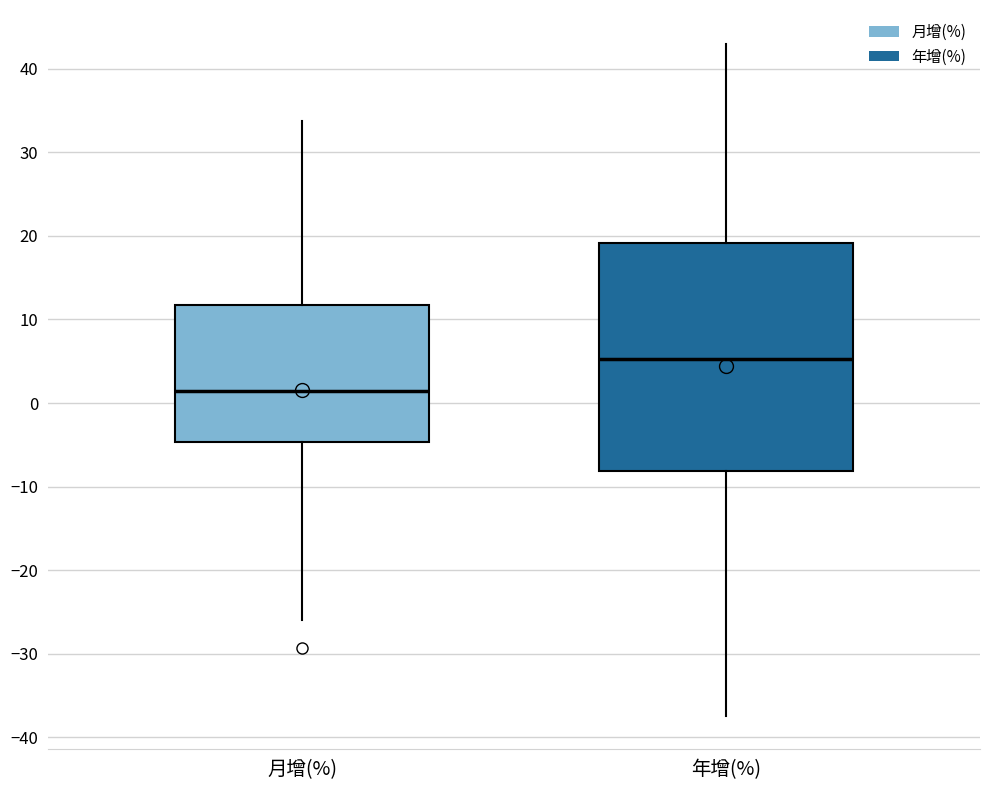

Reading left to right, transcribe this box plot: for each box, give where its median line is, the range the box spans, and where its two whiskers end, as read against the y-axis. The values are not printed on the chart, so give them approximately, as read against the axis.

月增(%): median 1, box -5 to 12, whiskers -26 to 34
年增(%): median 5, box -8 to 19, whiskers -37 to 43